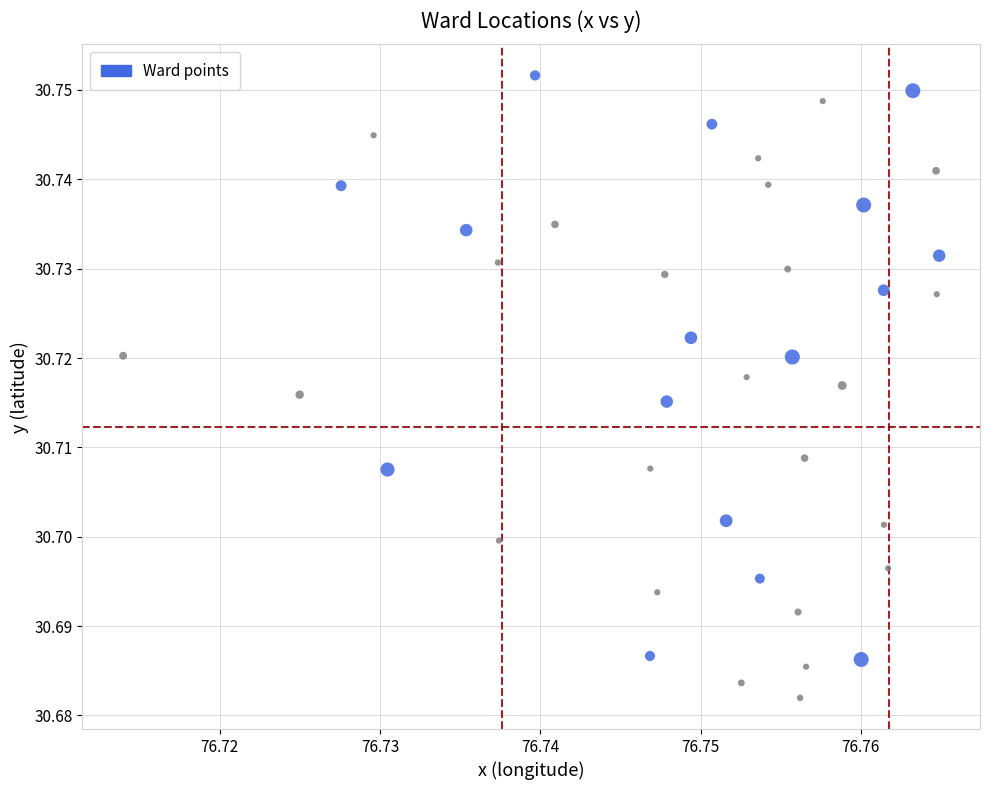

Count the number of points in this scatter plot.

40